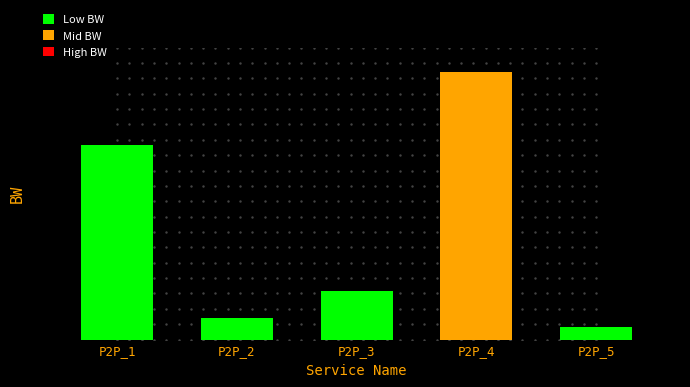

What is the change in value from P2P_1 to P2P_3?

-6000